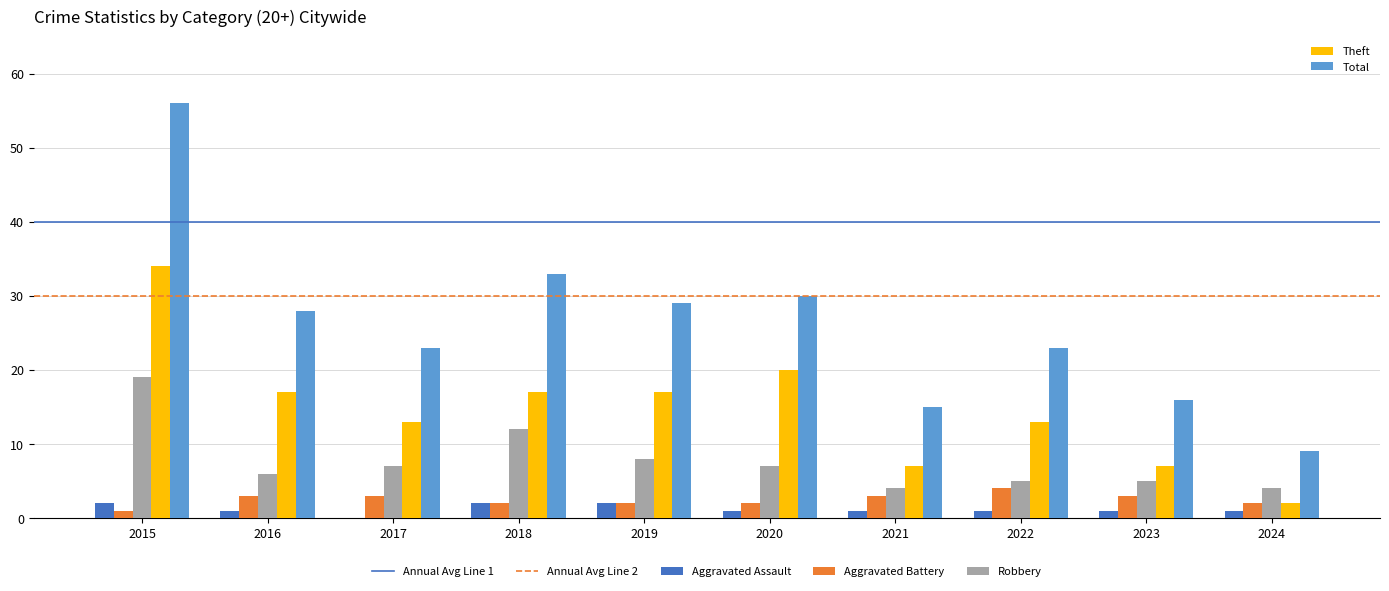

At which category is the sum across all series the highest?

2015